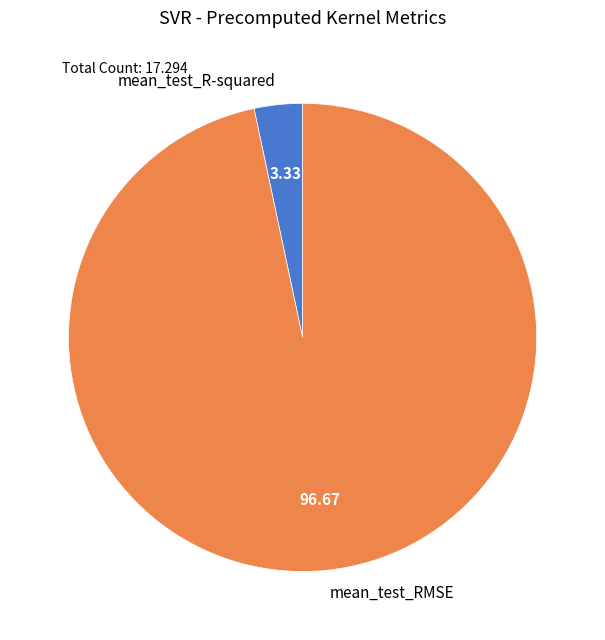

Which category accounts for the majority?

mean_test_RMSE